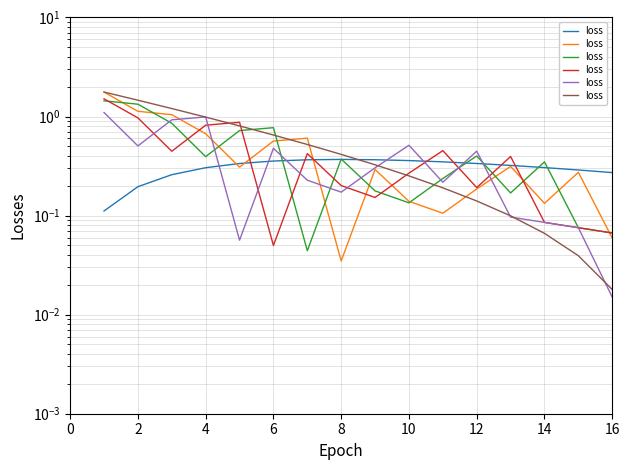

What is the change in value from 0 to 2?

-0.3